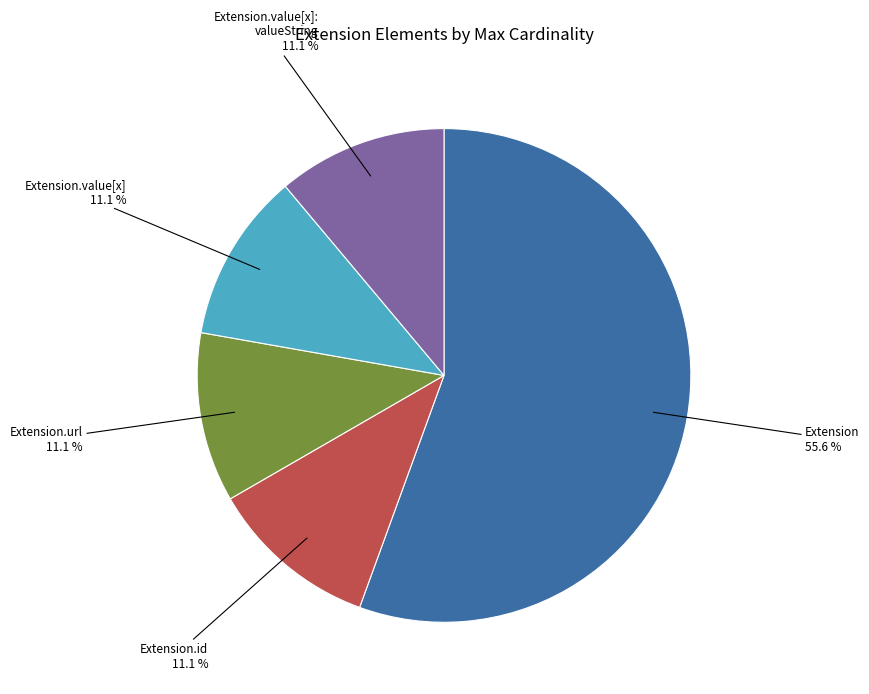

Is there any slice that represents more than half of the pie?

Yes